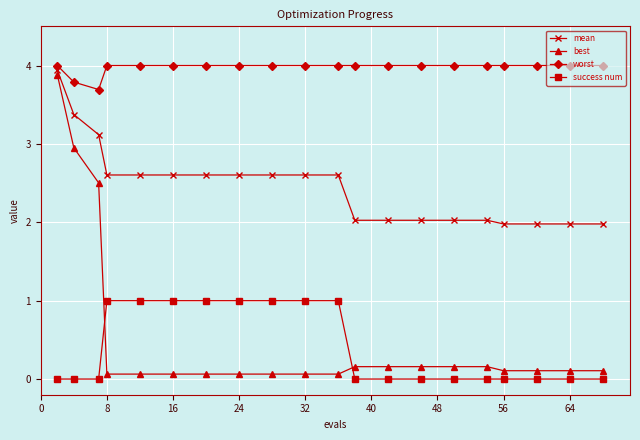

What is the lowest value of the mean series?

2.0